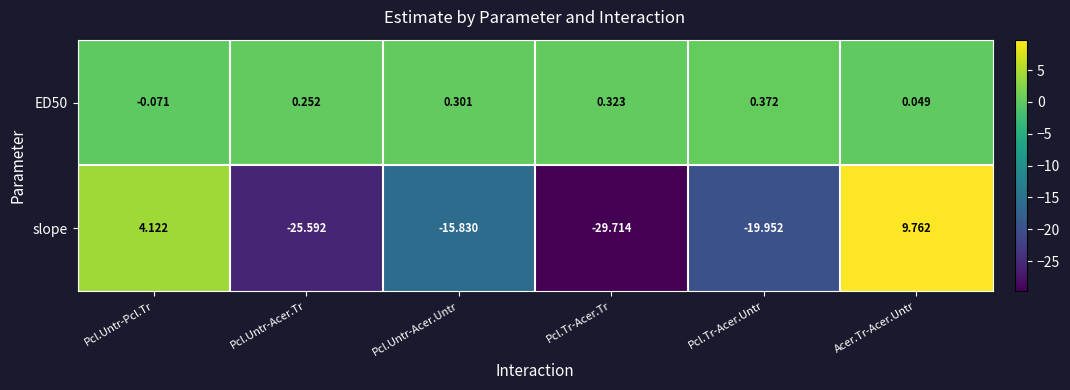

Rank the categories by slope value from highest to lowest.

Acer.Tr-Acer.Untr, Pcl.Untr-Pcl.Tr, Pcl.Untr-Acer.Untr, Pcl.Tr-Acer.Untr, Pcl.Untr-Acer.Tr, Pcl.Tr-Acer.Tr